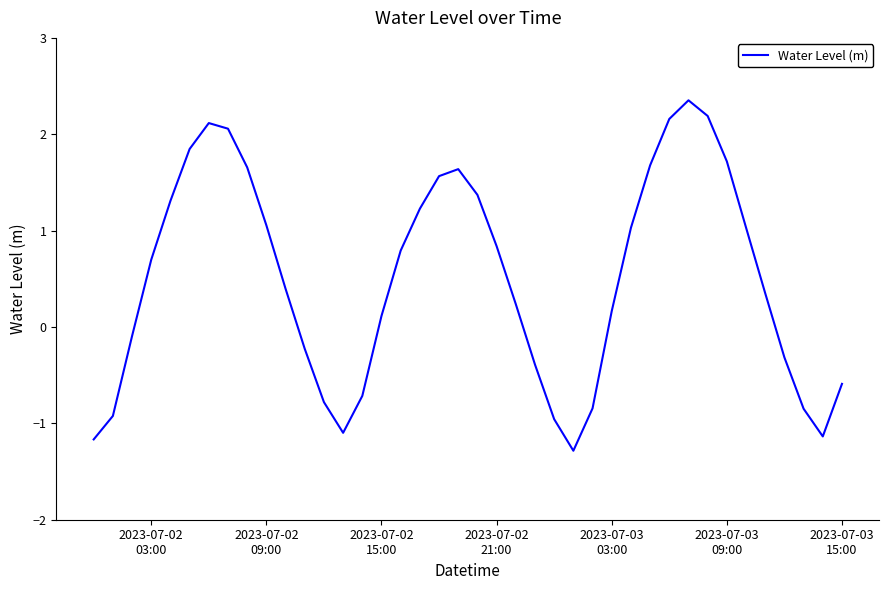

What is the greatest value displayed?

2.4